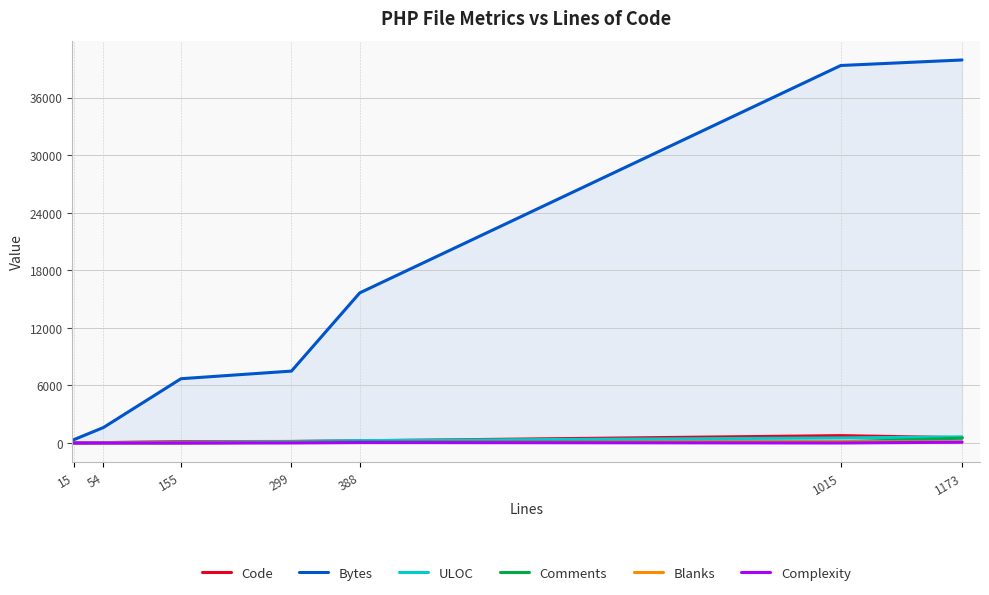

Reading left to right, transcribe all the data shown in this chart.

Code: 15=11	54=40	155=145	299=161	388=228	1015=768	1173=554
Bytes: 15=335	54=1615	155=6699	299=7494	388=15643	1015=39338	1173=39913
ULOC: 15=12	54=43	155=93	299=158	388=251	1015=530	1173=639
Comments: 15=0	54=4	155=0	299=94	388=114	1015=122	1173=504
Blanks: 15=4	54=10	155=10	299=44	388=46	1015=125	1173=115
Complexity: 15=0	54=1	155=1	299=12	388=52	1015=6	1173=84